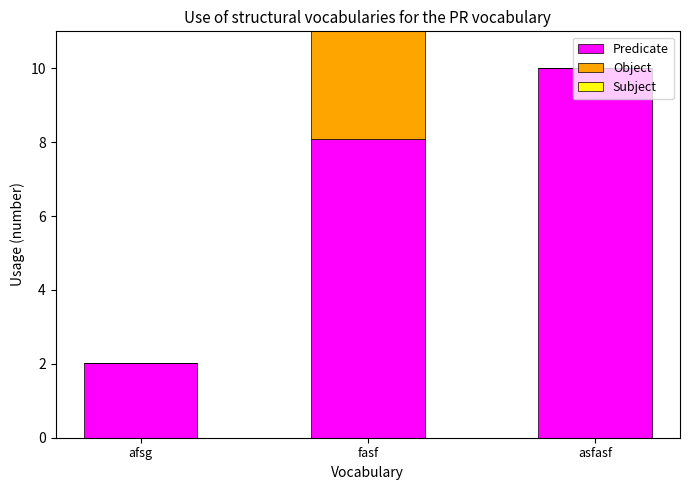

The value of Predicate at fasf is 2.8. True or false?

False